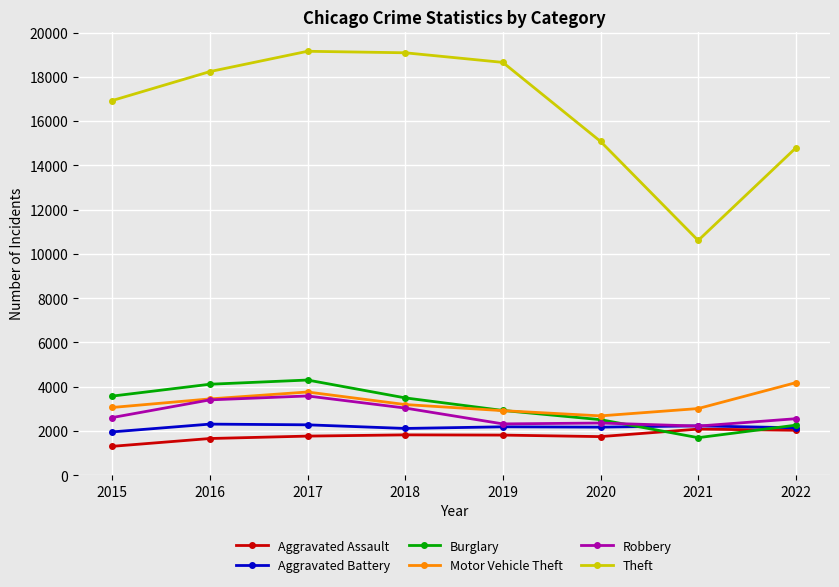

The Aggravated Battery series shows 1106 at 2016. True or false?

False